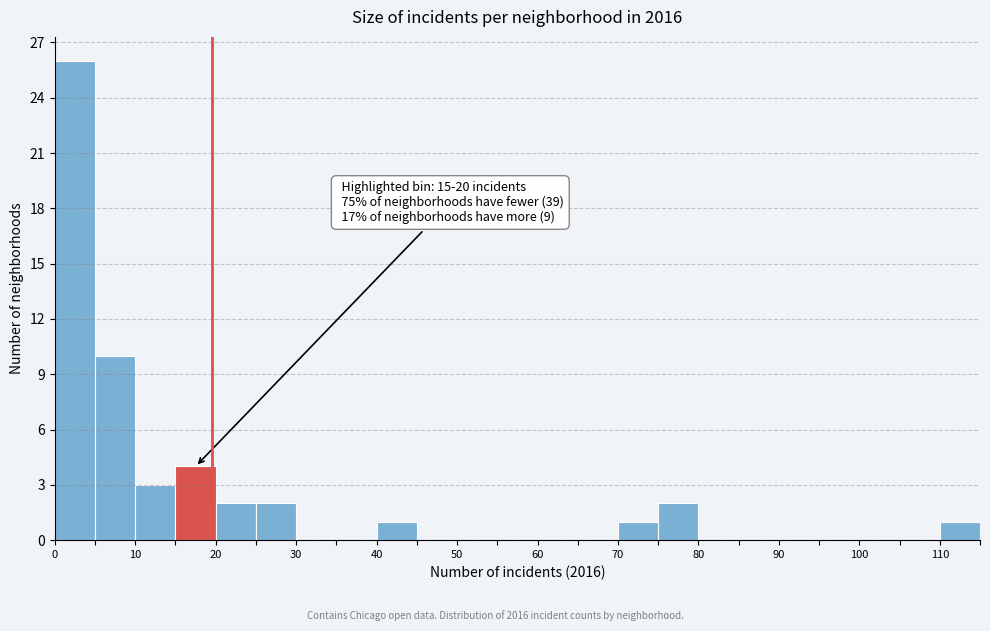

Over which range of the x-axis is the bar tallest?

0 to 5